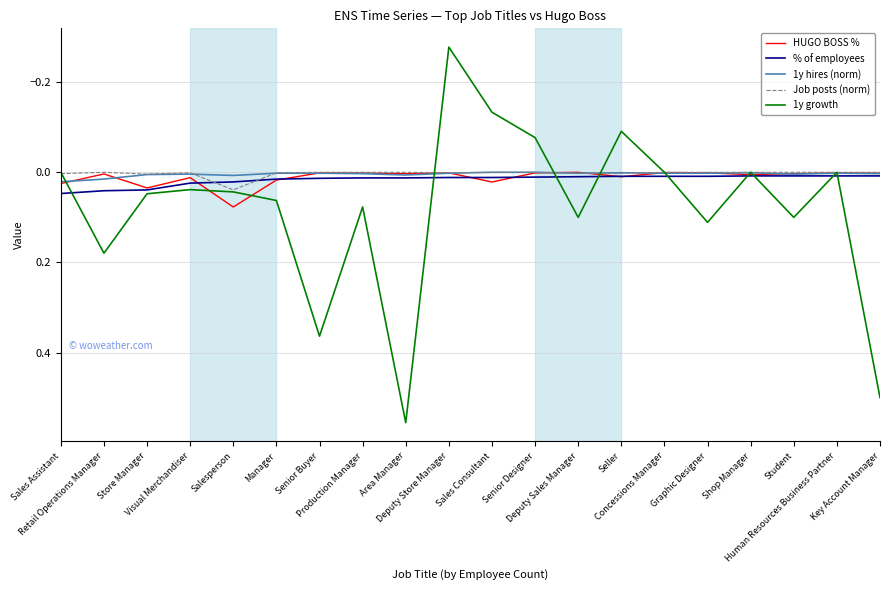

True or false: HUGO BOSS % has more than 0 interior local peaks.

True